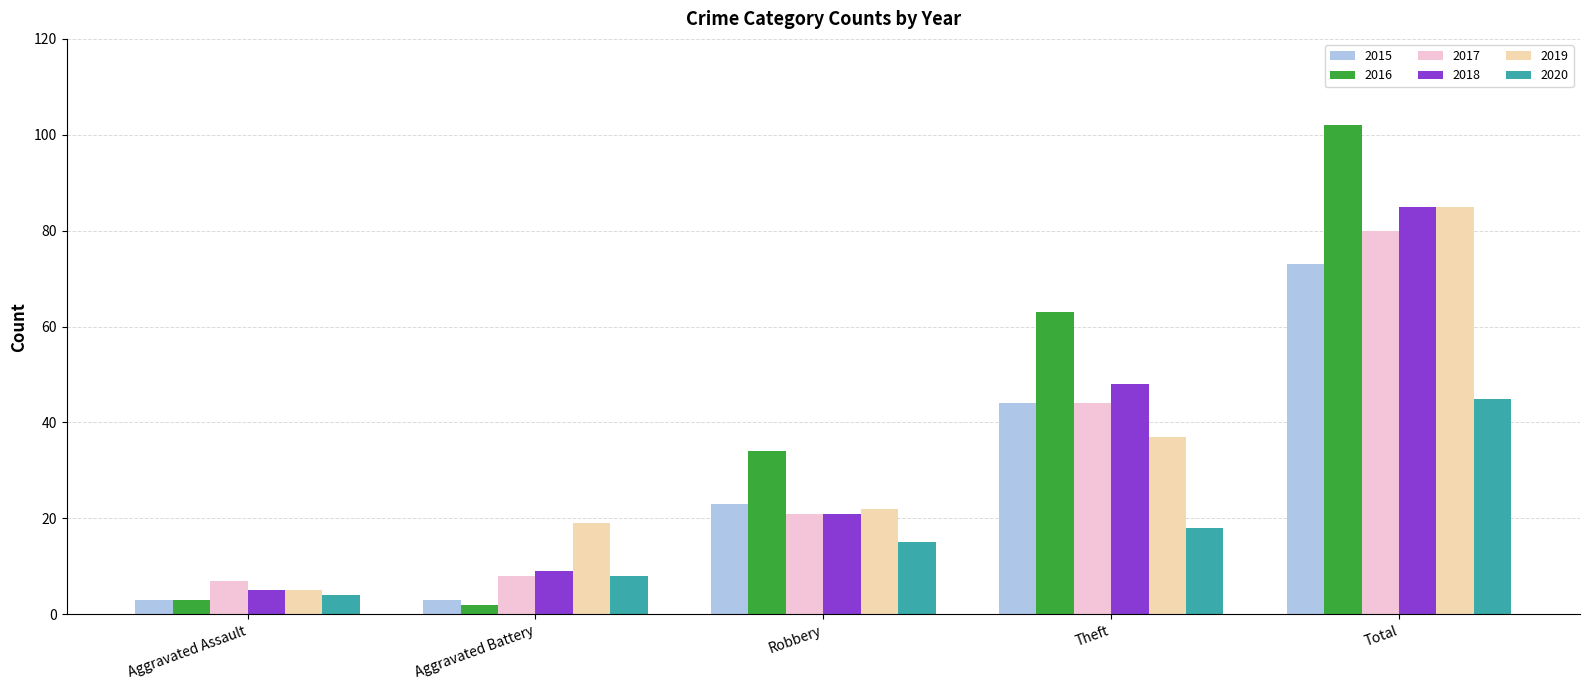

The value of 2020 at Theft is 29. True or false?

False